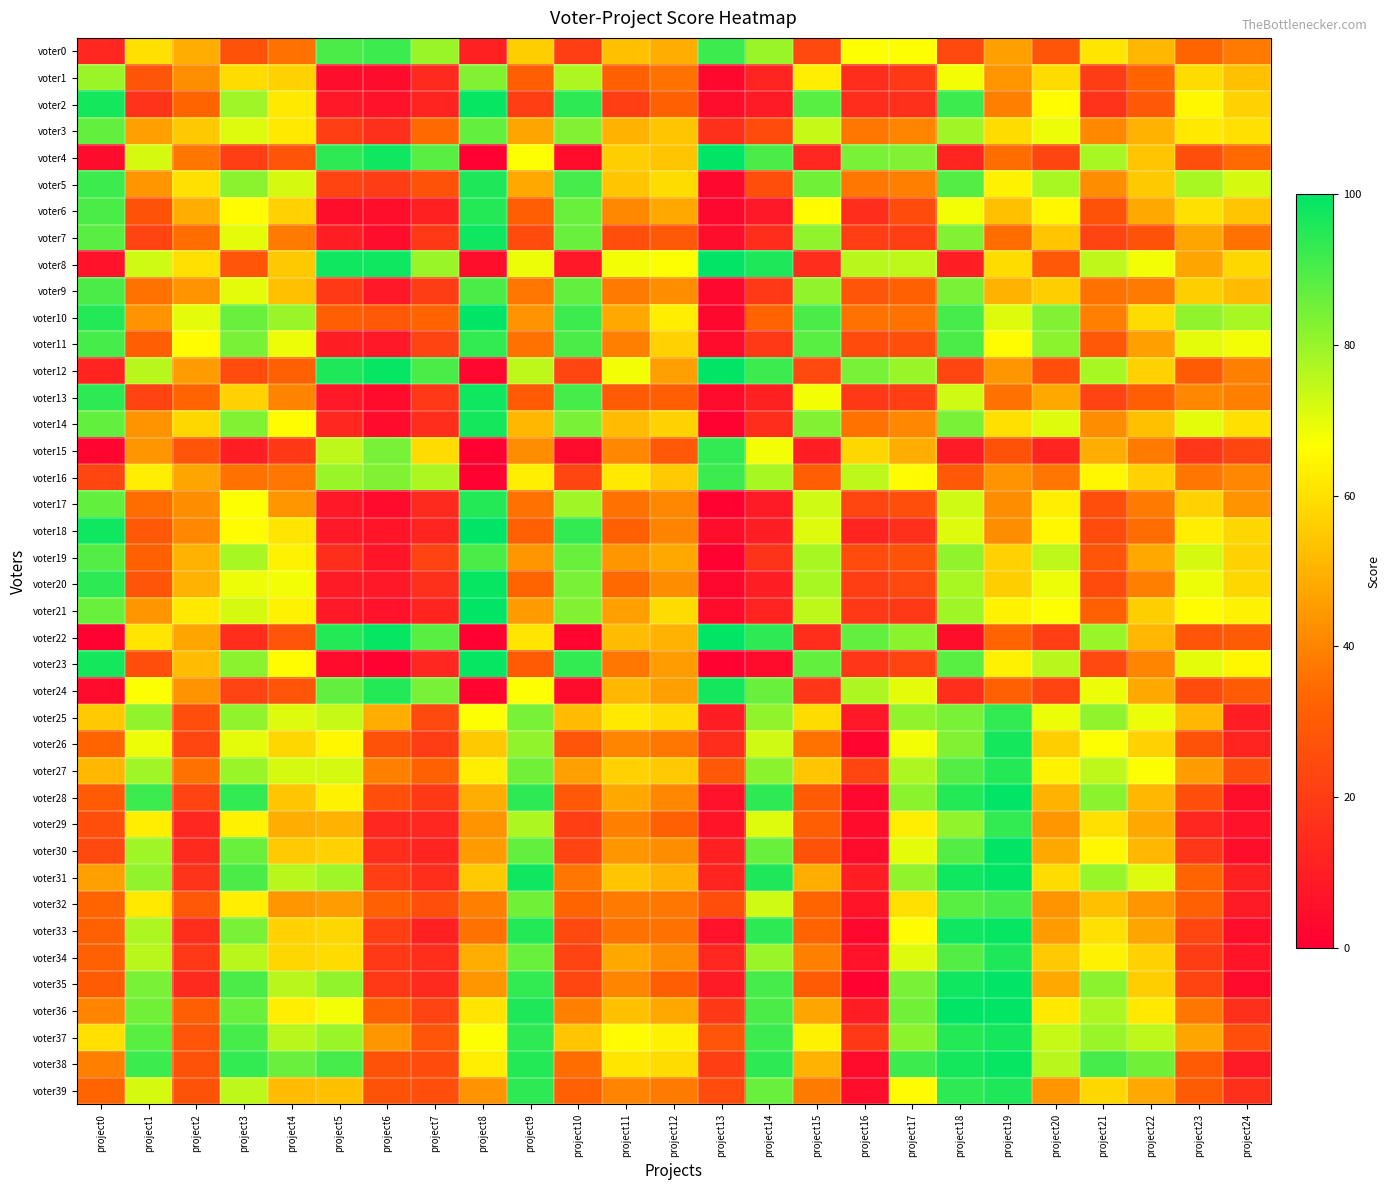

Reading right to left, list all the values displayed in this chart.

voter0: project24=38	project23=33	project22=51	project21=61	project20=28	project19=46	project18=24	project17=67	project16=67	project15=24	project14=80	project13=92	project12=49	project11=53	project10=21	project9=56	project8=11	project7=80	project6=92	project5=90	project4=36	project3=27	project2=49	project1=60	project0=13
voter1: project24=53	project23=59	project22=33	project21=20	project20=59	project19=44	project18=68	project17=19	project16=15	project15=63	project14=12	project13=3	project12=36	project11=32	project10=77	project9=31	project8=83	project7=14	project6=4	project5=5	project4=57	project3=59	project2=42	project1=28	project0=80
voter2: project24=57	project23=65	project22=29	project21=17	project20=66	project19=39	project18=92	project17=16	project16=15	project15=88	project14=9	project13=5	project12=32	project11=21	project10=94	project9=21	project8=99	project7=12	project6=6	project5=8	project4=62	project3=79	project2=33	project1=17	project0=97
voter3: project24=60	project23=62	project22=50	project21=41	project20=69	project19=59	project18=79	project17=40	project16=37	project15=74	project14=25	project13=16	project12=54	project11=50	project10=83	project9=47	project8=87	project7=34	project6=16	project5=21	project4=62	project3=71	project2=55	project1=46	project0=87
voter4: project24=34	project23=26	project22=54	project21=78	project20=23	project19=35	project18=12	project17=83	project16=84	project15=13	project14=90	project13=100	project12=54	project11=56	project10=4	project9=67	project8=1	project7=88	project6=98	project5=94	project4=28	project3=21	project2=37	project1=72	project0=4
voter5: project24=72	project23=78	project22=55	project21=42	project20=78	project19=64	project18=89	project17=39	project16=37	project15=85	project14=26	project13=3	project12=59	project11=54	project10=91	project9=48	project8=96	project7=27	project6=20	project5=22	project4=72	project3=82	project2=60	project1=44	project0=92
voter6: project24=54	project23=60	project22=48	project21=27	project20=65	project19=53	project18=68	project17=25	project16=15	project15=66	project14=8	project13=3	project12=48	project11=41	project10=86	project9=31	project8=95	project7=11	project6=5	project5=5	project4=57	project3=66	project2=49	project1=27	project0=90
voter7: project24=36	project23=47	project22=27	project21=22	project20=54	project19=35	project18=83	project17=21	project16=21	project15=81	project14=15	project13=5	project12=29	project11=26	project10=86	project9=25	project8=98	project7=19	project6=5	project5=10	project4=38	project3=70	project2=35	project1=22	project0=88
voter8: project24=58	project23=47	project22=68	project21=75	project20=29	project19=59	project18=10	project17=75	project16=76	project15=15	project14=96	project13=100	project12=67	project11=68	project10=8	project9=69	project8=5	project7=80	project6=98	project5=98	project4=55	project3=28	project2=60	project1=73	project0=6
voter9: project24=52	project23=56	project22=38	project21=36	project20=56	project19=50	project18=84	project17=32	project16=28	project15=81	project14=19	project13=3	project12=42	project11=38	project10=87	project9=37	project8=90	project7=20	project6=8	project5=19	project4=53	project3=70	project2=43	project1=36	project0=90
voter10: project24=78	project23=81	project22=59	project21=39	project20=83	project19=71	project18=91	project17=36	project16=36	project15=90	project14=33	project13=3	project12=63	project11=48	project10=92	project9=43	project8=100	project7=33	project6=29	project5=31	project4=80	project3=86	project2=70	project1=43	project0=95
voter11: project24=68	project23=70	project22=46	project21=29	project20=82	project19=66	project18=90	project17=26	project16=25	project15=88	project14=19	project13=4	project12=57	project11=39	project10=90	project9=36	project8=93	project7=22	project6=8	project5=10	project4=69	project3=84	project2=66	project1=31	project0=91
voter12: project24=39	project23=30	project22=57	project21=78	project20=26	project19=44	project18=23	project17=80	project16=84	project15=24	project14=92	project13=100	project12=46	project11=68	project10=23	project9=75	project8=3	project7=90	project6=99	project5=96	project4=32	project3=25	project2=45	project1=76	project0=12
voter13: project24=39	project23=41	project22=31	project21=22	project20=48	project19=36	project18=73	project17=21	project16=19	project15=68	project14=11	project13=4	project12=31	project11=30	project10=91	project9=30	project8=98	project7=19	project6=4	project5=8	project4=40	project3=57	project2=33	project1=22	project0=94
voter14: project24=60	project23=70	project22=53	project21=42	project20=71	project19=60	project18=84	project17=41	project16=36	project15=83	project14=15	project13=1	project12=57	project11=52	project10=84	project9=51	project8=97	project7=15	project6=4	project5=13	project4=66	project3=83	project2=58	project1=43	project0=87
voter15: project24=23	project23=18	project22=38	project21=49	project20=12	project19=27	project18=9	project17=49	project16=58	project15=10	project14=68	project13=93	project12=29	project11=41	project10=4	project9=42	project8=1	project7=59	project6=84	project5=75	project4=19	project3=10	project2=28	project1=44	project0=2
voter16: project24=41	project23=37	project22=57	project21=65	project20=37	project19=43	project18=29	project17=66	project16=75	project15=31	project14=78	project13=92	project12=55	project11=62	project10=23	project9=63	project8=1	project7=77	project6=83	project5=80	project4=37	project3=36	project2=47	project1=63	project0=23
voter17: project24=43	project23=57	project22=38	project21=26	project20=63	project19=42	project18=73	project17=26	project16=23	project15=73	project14=9	project13=1	project12=41	project11=36	project10=79	project9=36	project8=95	project7=14	project6=4	project5=8	project4=44	project3=67	project2=42	project1=35	project0=87
voter18: project24=58	project23=63	project22=35	project21=25	project20=65	project19=42	project18=71	project17=16	project16=12	project15=71	project14=10	project13=5	project12=40	project11=32	project10=93	project9=32	project8=100	project7=12	project6=7	project5=8	project4=61	project3=66	project2=41	project1=29	project0=98
voter19: project24=57	project23=72	project22=48	project21=28	project20=75	project19=57	project18=81	project17=27	project16=25	project15=78	project14=17	project13=1	project12=48	project11=44	project10=86	project9=44	project8=90	project7=22	project6=7	project5=15	project4=64	project3=78	project2=50	project1=32	project0=89
voter20: project24=58	project23=69	project22=39	project21=25	project20=69	project19=56	project18=78	project17=24	project16=21	project15=78	project14=10	project13=3	project12=42	project11=34	project10=84	project9=33	project8=99	project7=16	project6=8	project5=9	project4=68	project3=69	project2=50	project1=28	project0=94
voter21: project24=64	project23=66	project22=56	project21=32	project20=67	project19=64	project18=79	project17=19	project16=19	project15=75	project14=12	project13=4	project12=59	project11=46	project10=83	project9=45	project8=100	project7=12	project6=6	project5=8	project4=64	project3=72	project2=62	project1=44	project0=86
voter22: project24=30	project23=28	project22=51	project21=80	project20=21	project19=33	project18=5	project17=82	project16=87	project15=15	project14=94	project13=100	project12=50	project11=52	project10=2	project9=61	project8=1	project7=88	project6=99	project5=95	project4=28	project3=15	project2=47	project1=61	project0=1
voter23: project24=65	project23=70	project22=40	project21=24	project20=76	project19=64	project18=88	project17=22	project16=18	project15=87	project14=4	project13=1	project12=45	project11=37	project10=93	project9=30	project8=99	project7=13	project6=1	project5=4	project4=66	project3=82	project2=52	project1=26	project0=97
voter24: project24=30	project23=25	project22=48	project21=69	project20=22	project19=32	project18=15	project17=70	project16=77	project15=18	project14=86	project13=97	project12=46	project11=51	project10=4	project9=67	project8=2	project7=84	project6=95	project5=87	project4=28	project3=22	project2=43	project1=67	project0=4
voter25: project24=10	project23=51	project22=69	project21=81	project20=69	project19=93	project18=84	project17=81	project16=8	project15=59	project14=81	project13=10	project12=59	project11=62	project10=52	project9=84	project8=67	project7=24	project6=49	project5=74	project4=71	project3=81	project2=26	project1=81	project0=55
voter26: project24=12	project23=27	project22=57	project21=67	project20=56	project19=97	project18=83	project17=68	project16=2	project15=36	project14=73	project13=15	project12=37	project11=40	project10=28	project9=81	project8=55	project7=20	project6=27	project5=65	project4=58	project3=70	project2=23	project1=69	project0=33
voter27: project24=26	project23=45	project22=67	project21=75	project20=64	project19=95	project18=89	project17=77	project16=23	project15=54	project14=82	project13=29	project12=55	project11=57	project10=46	project9=85	project8=63	project7=32	project6=39	project5=72	project4=72	project3=80	project2=36	project1=79	project0=51
voter28: project24=5	project23=26	project22=51	project21=82	project20=50	project19=100	project18=95	project17=82	project16=3	project15=30	project14=94	project13=6	project12=41	project11=48	project10=29	project9=94	project8=49	project7=19	project6=26	project5=64	project4=54	project3=93	project2=22	project1=92	project0=30
voter29: project24=6	project23=13	project22=48	project21=60	project20=44	project19=93	project18=81	project17=63	project16=4	project15=31	project14=71	project13=7	project12=32	project11=39	project10=21	project9=77	project8=43	project7=13	project6=13	project5=50	project4=49	project3=64	project2=13	project1=63	project0=26
voter30: project24=5	project23=18	project22=51	project21=65	project20=48	project19=100	project18=89	project17=70	project16=4	project15=27	project14=86	project13=11	project12=42	project11=44	project10=22	project9=87	project8=45	project7=12	project6=15	project5=57	project4=55	project3=86	project2=14	project1=79	project0=24
voter31: project24=11	project23=33	project22=71	project21=80	project20=59	project19=100	project18=98	project17=81	project16=10	project15=49	project14=96	project13=12	project12=50	project11=54	project10=37	project9=98	project8=55	project7=15	project6=21	project5=79	project4=76	project3=90	project2=17	project1=81	project0=46
voter32: project24=9	project23=32	project22=44	project21=53	project20=43	project19=91	project18=88	project17=60	project16=7	project15=33	project14=73	project13=26	project12=37	project11=38	project10=33	project9=85	project8=39	project7=26	project6=32	project5=45	project4=44	project3=63	project2=29	project1=62	project0=33
voter33: project24=5	project23=23	project22=47	project21=60	project20=45	project19=99	project18=98	project17=66	project16=3	project15=33	project14=94	project13=6	project12=36	project11=36	project10=24	project9=95	project8=36	project7=11	project6=21	project5=58	project4=57	project3=84	project2=15	project1=77	project0=32
voter34: project24=7	project23=20	project22=57	project21=64	project20=55	project19=96	project18=89	project17=71	project16=6	project15=39	project14=80	project13=13	project12=42	project11=48	project10=22	project9=86	project8=49	project7=15	project6=19	project5=59	project4=58	project3=76	project2=19	project1=76	project0=32
voter35: project24=4	project23=22	project22=56	project21=82	project20=48	project19=100	project18=98	project17=84	project16=1	project15=30	project14=91	project13=9	project12=31	project11=40	project10=23	project9=93	project8=44	project7=14	project6=19	project5=81	project4=76	project3=90	project2=14	project1=84	project0=30
voter36: project24=16	project23=37	project22=62	project21=77	project20=62	project19=100	project18=100	project17=85	project16=10	project15=47	project14=90	project13=19	project12=48	project11=53	project10=39	project9=96	project8=61	project7=22	project6=32	project5=68	project4=63	project3=86	project2=31	project1=85	project0=40
voter37: project24=26	project23=47	project22=75	project21=80	project20=74	project19=97	project18=95	project17=82	project16=19	project15=64	project14=92	project13=28	project12=64	project11=66	project10=54	project9=94	project8=67	project7=28	project6=44	project5=80	project4=76	project3=91	project2=28	project1=88	project0=60
voter38: project24=9	project23=30	project22=85	project21=91	project20=76	project19=99	project18=97	project17=92	project16=4	project15=50	project14=94	project13=21	project12=59	project11=61	project10=35	project9=95	project8=63	project7=25	project6=27	project5=91	project4=86	project3=93	project2=27	project1=92	project0=39
voter39: project24=16	project23=30	project22=48	project21=58	project20=44	project19=96	project18=94	project17=66	project16=5	project15=38	project14=86	project13=25	project12=38	project11=40	project10=32	project9=94	project8=43	project7=26	project6=27	project5=53	project4=52	project3=75	project2=27	project1=72	project0=33